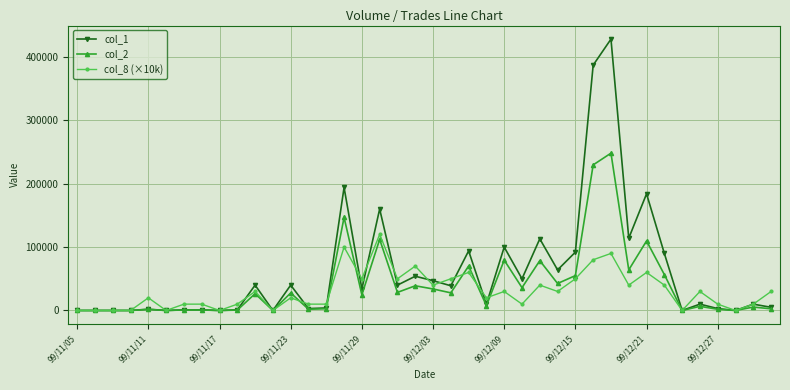

Rank the series by their maximum value, from lowest to highest.

col_8 (×10k), col_2, col_1